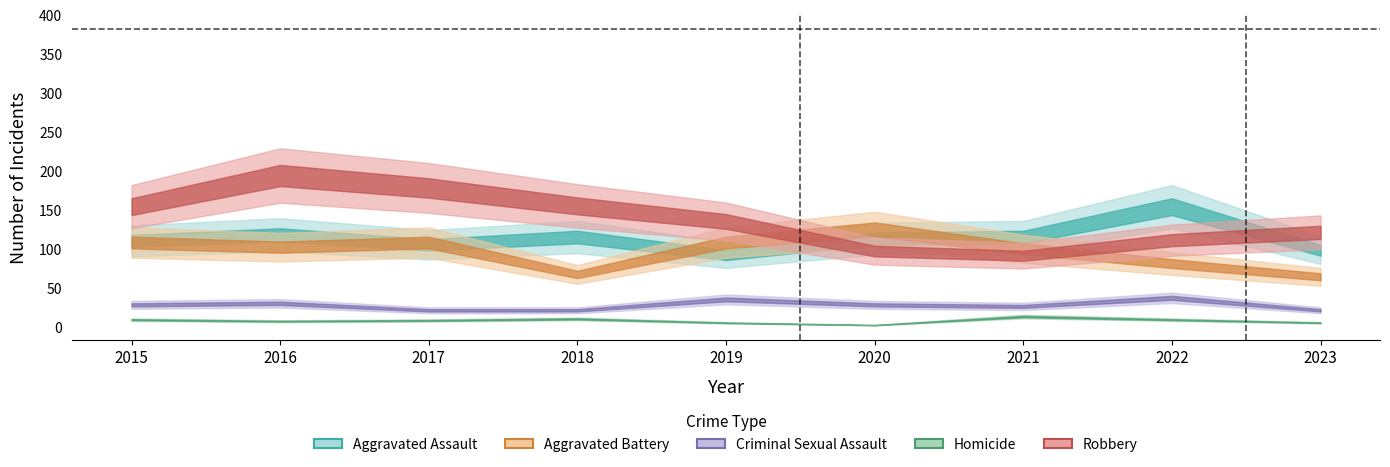

How many data points in Criminal Sexual Assault are less than 28?

4